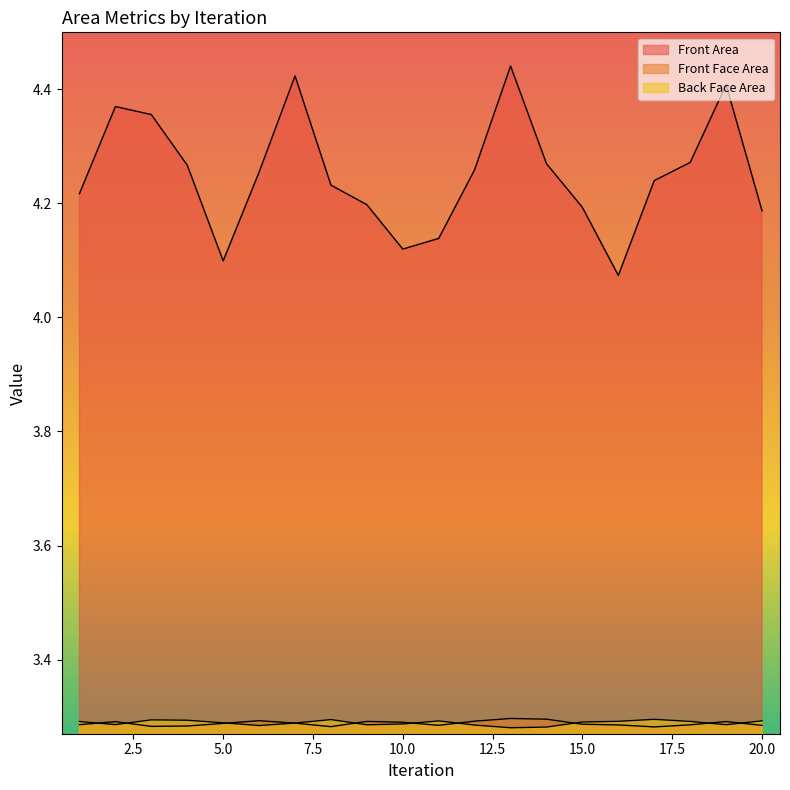

Where is the first local minimum for Front Face Area?

2